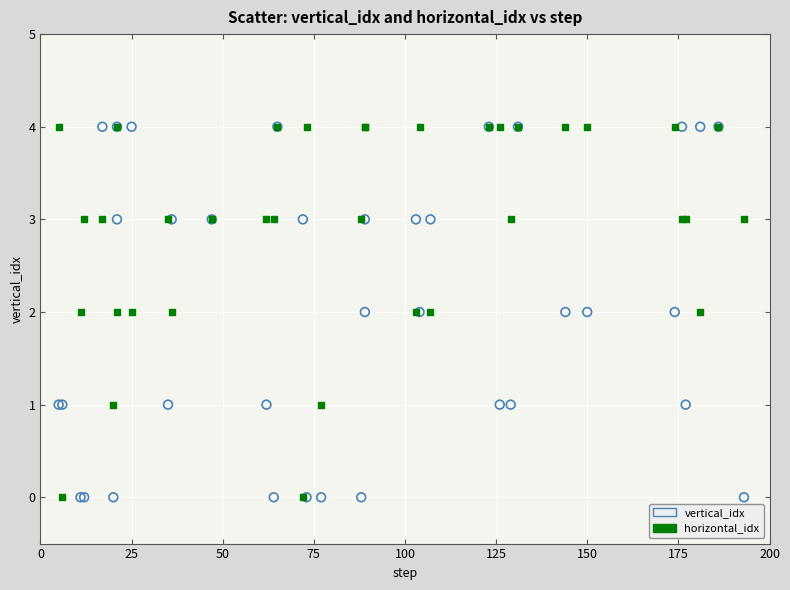

What is the X range (max minus min) for the scatter plot?

188